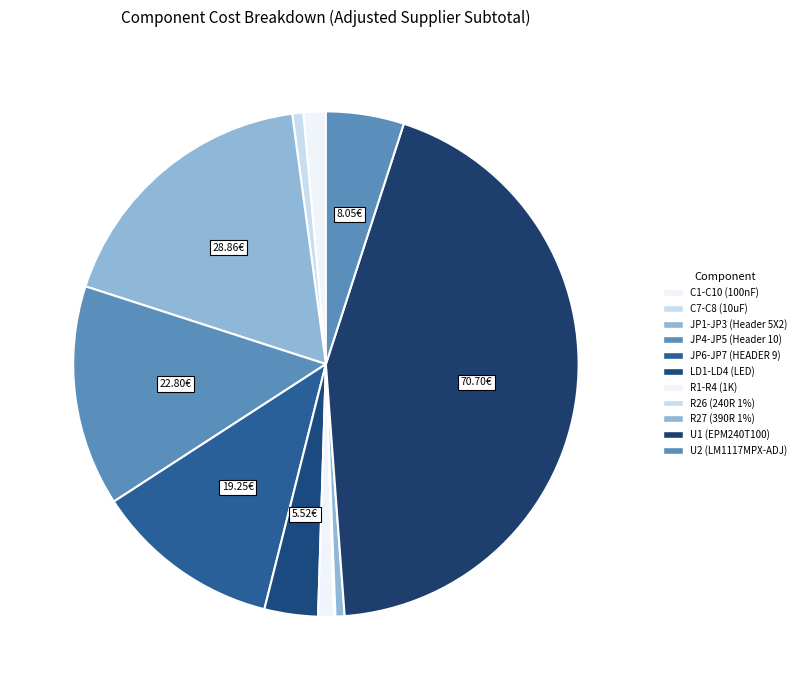

To the nearest percent, what percentage of the pie is R27 (390R 1%)?

1%